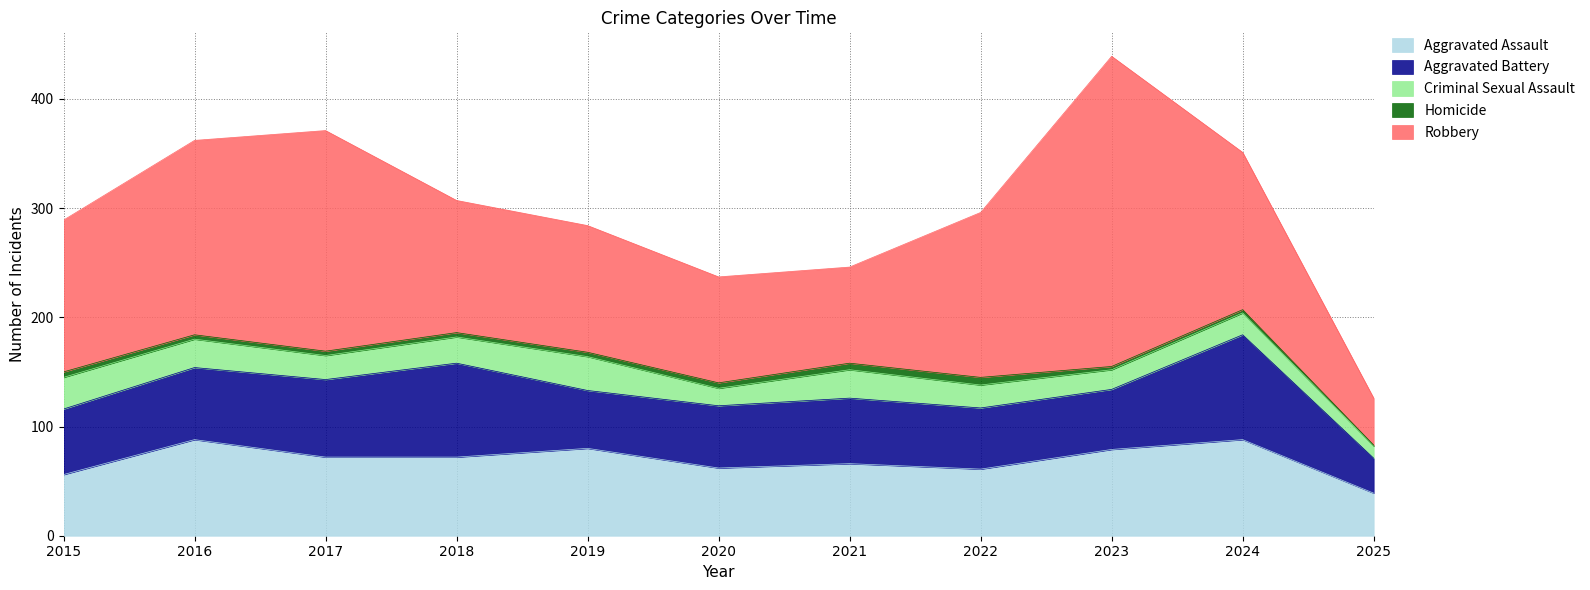

Does the chart have visible grid lines?

Yes